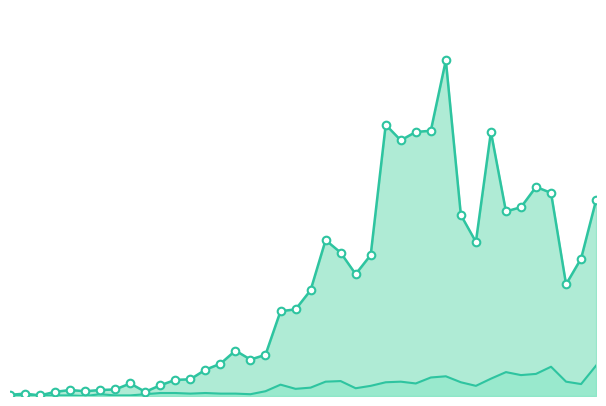

Is the value of confirmed_markers at 36 greater than the value of confirmed_line at 5?

Yes